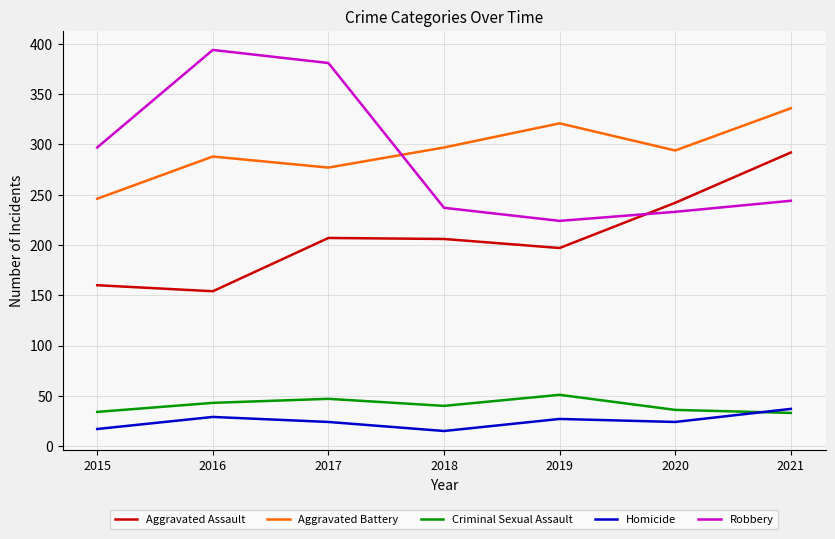

What is the difference between the maximum and minimum values in the Homicide series?

22